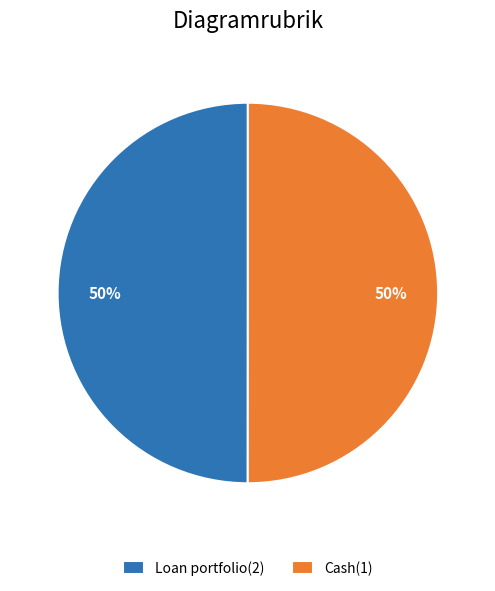

Do Loan portfolio(2) and Cash(1) together represent more than half of the pie?

Yes